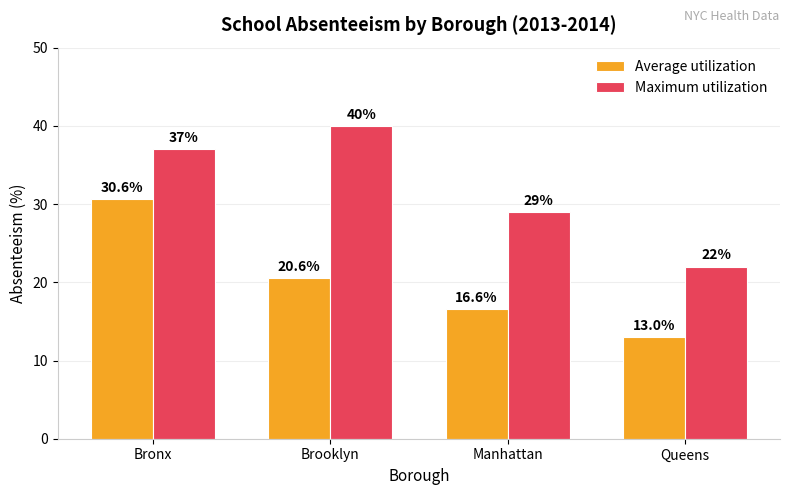

List the series in order of their peak value, highest first.

Maximum utilization, Average utilization